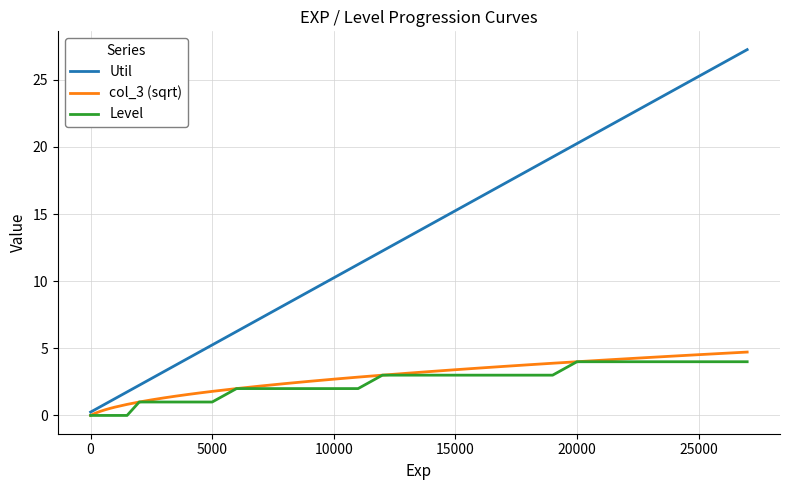

Which series has the largest range (max minus min)?

Util